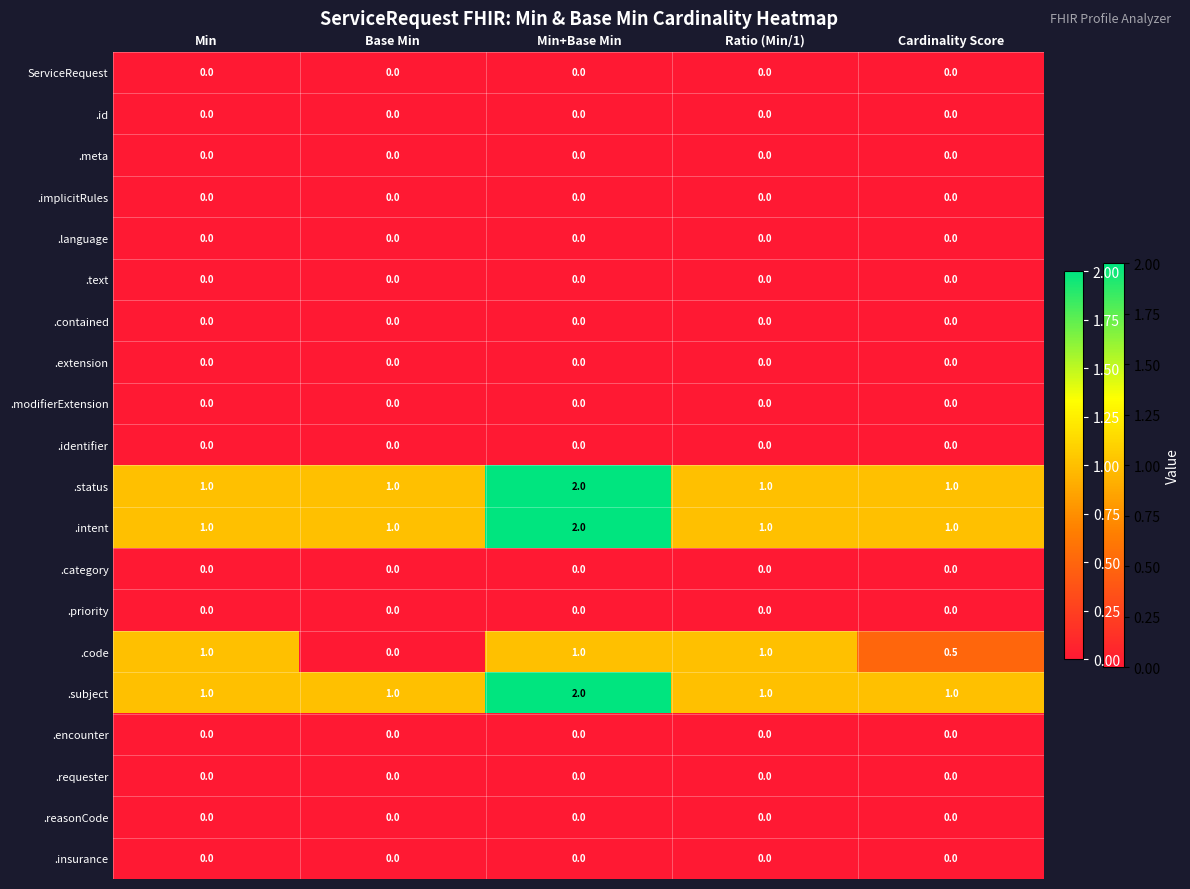

At which category does the chart reach its peak across all series?

Min+Base Min